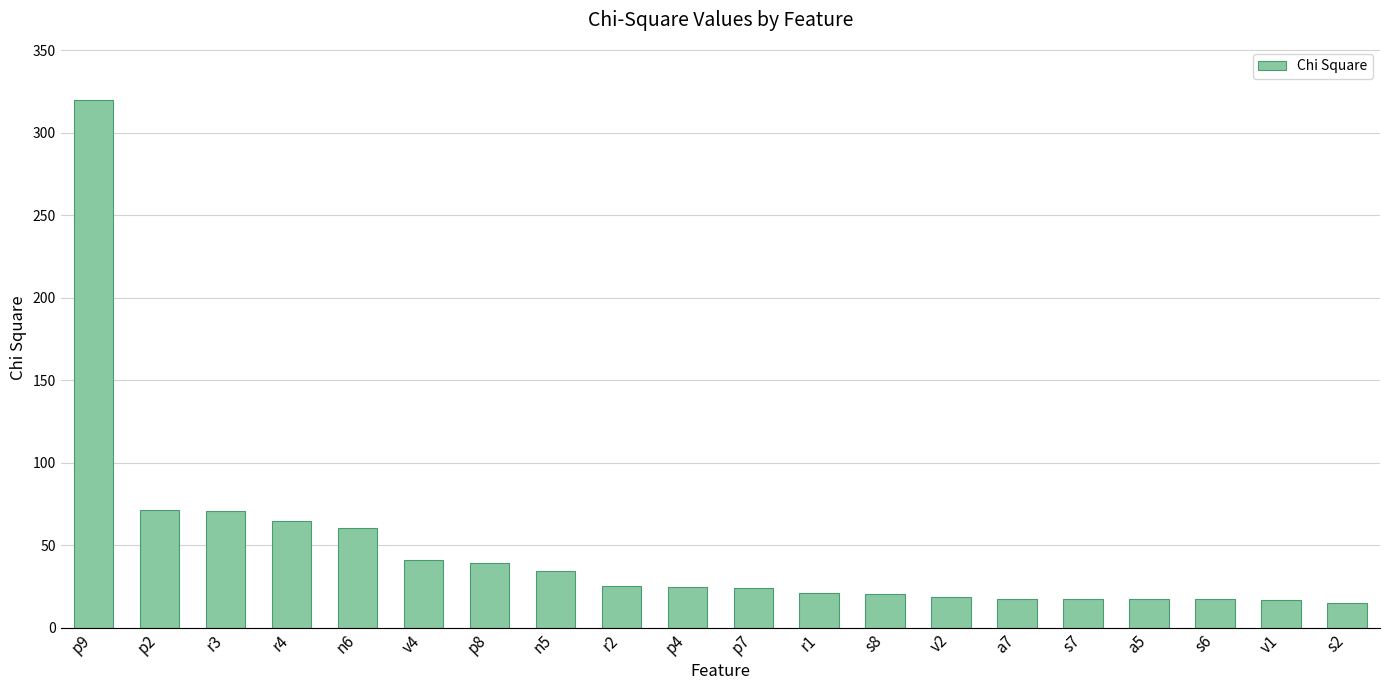

What is the sum of all values?

938.7